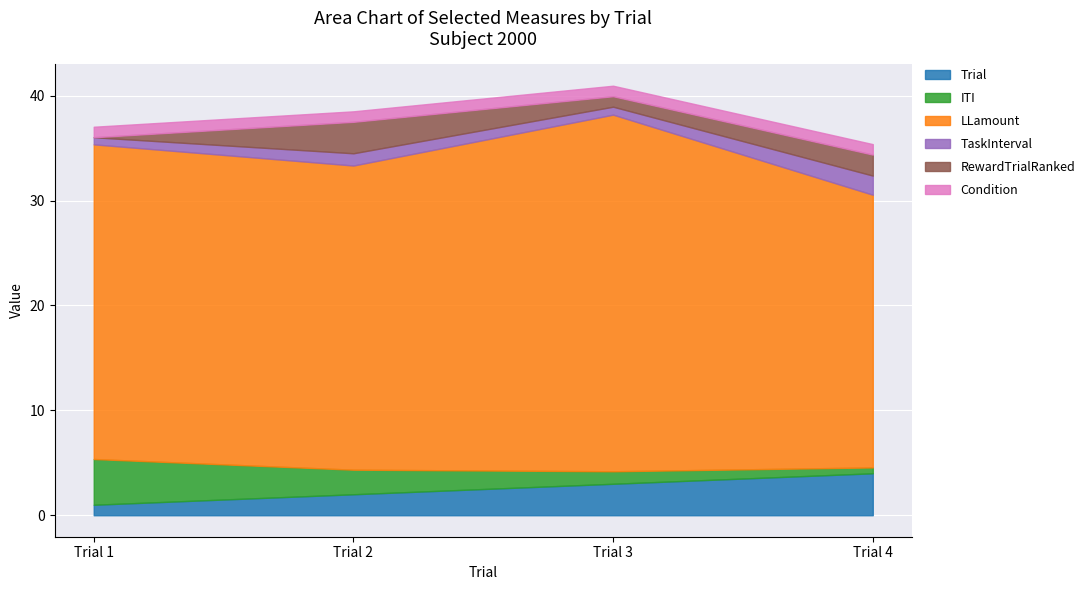

Between which two adjacent categories do TaskInterval and ITI first intersect?

Trial 3 and Trial 4